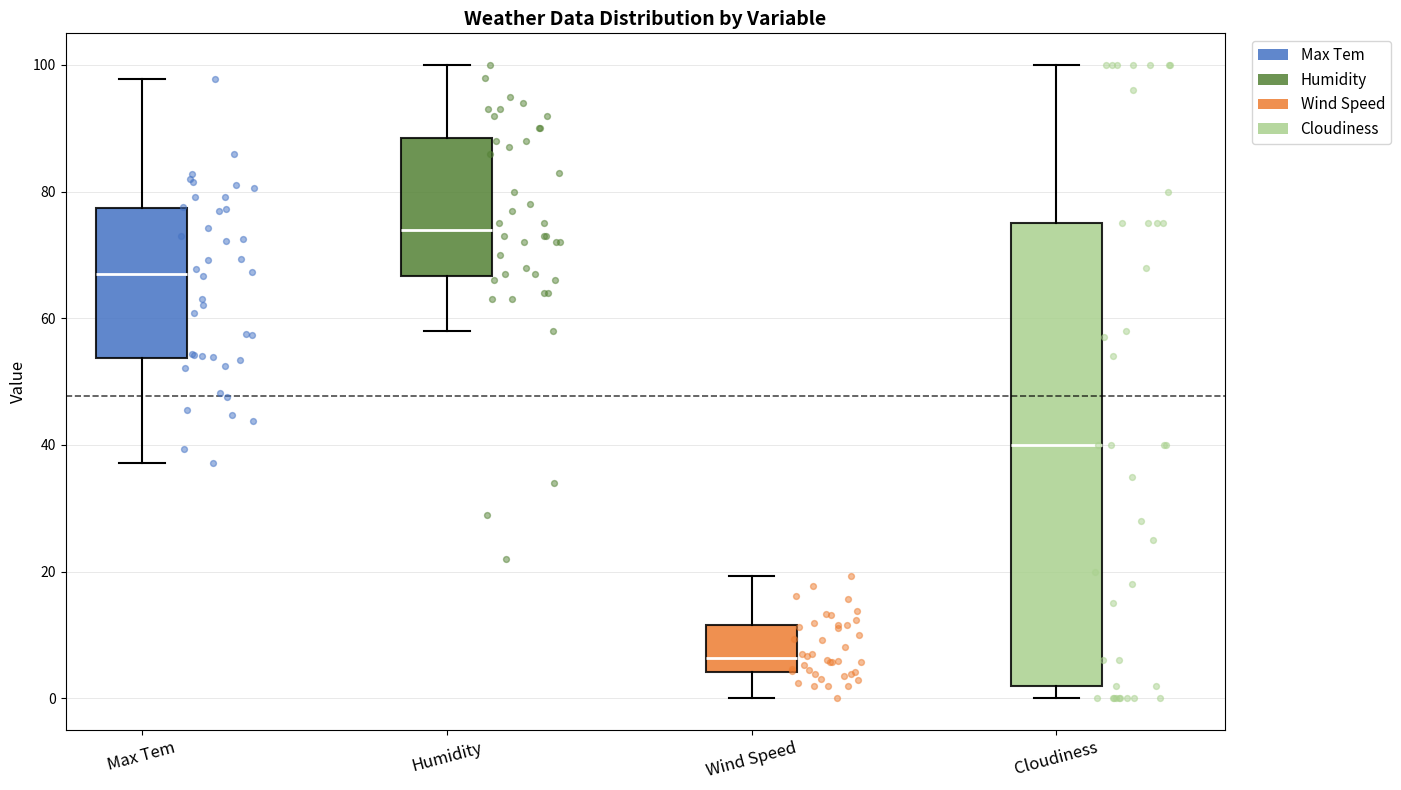

Where is the lower edge of the box for Cloudiness on the y-axis? The values are not printed on the chart, so give them approximately, as read against the axis.

2